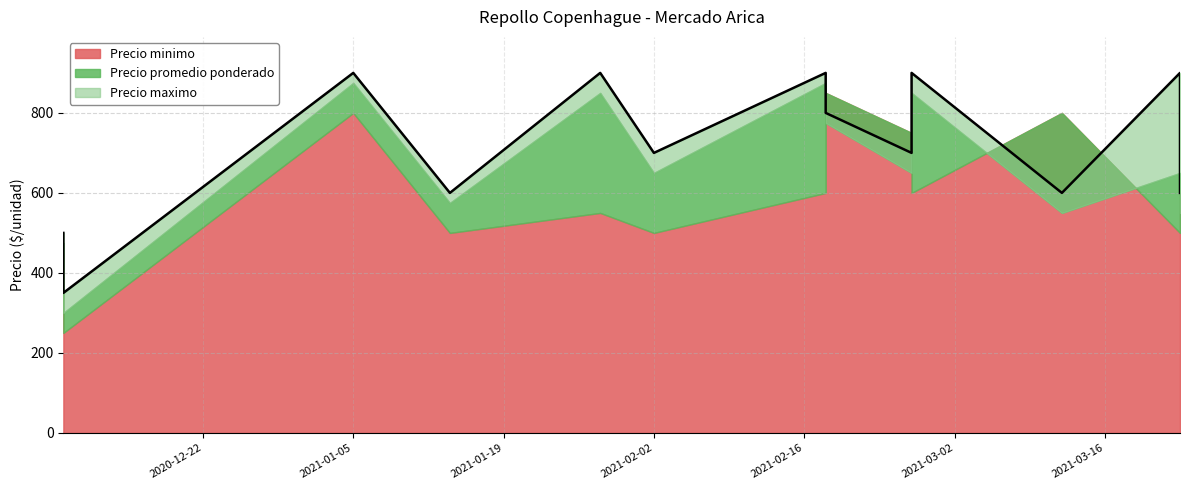

Where is Precio promedio ponderado nearest to the value 587?

2021-01-14